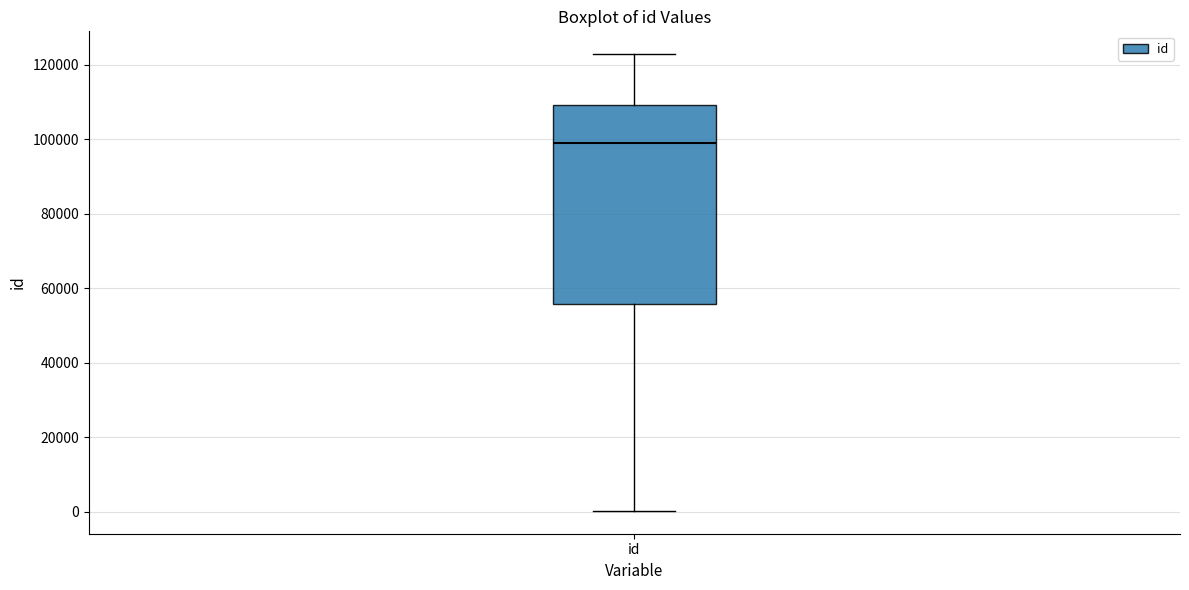

Read this box plot against the y-axis: the position of the median line, the range covered by the box, and the ends of both whiskers. The values are not printed on the chart, so give them approximately, as read against the axis.

median 98000, box 56000 to 110000, whiskers 0 to 122000